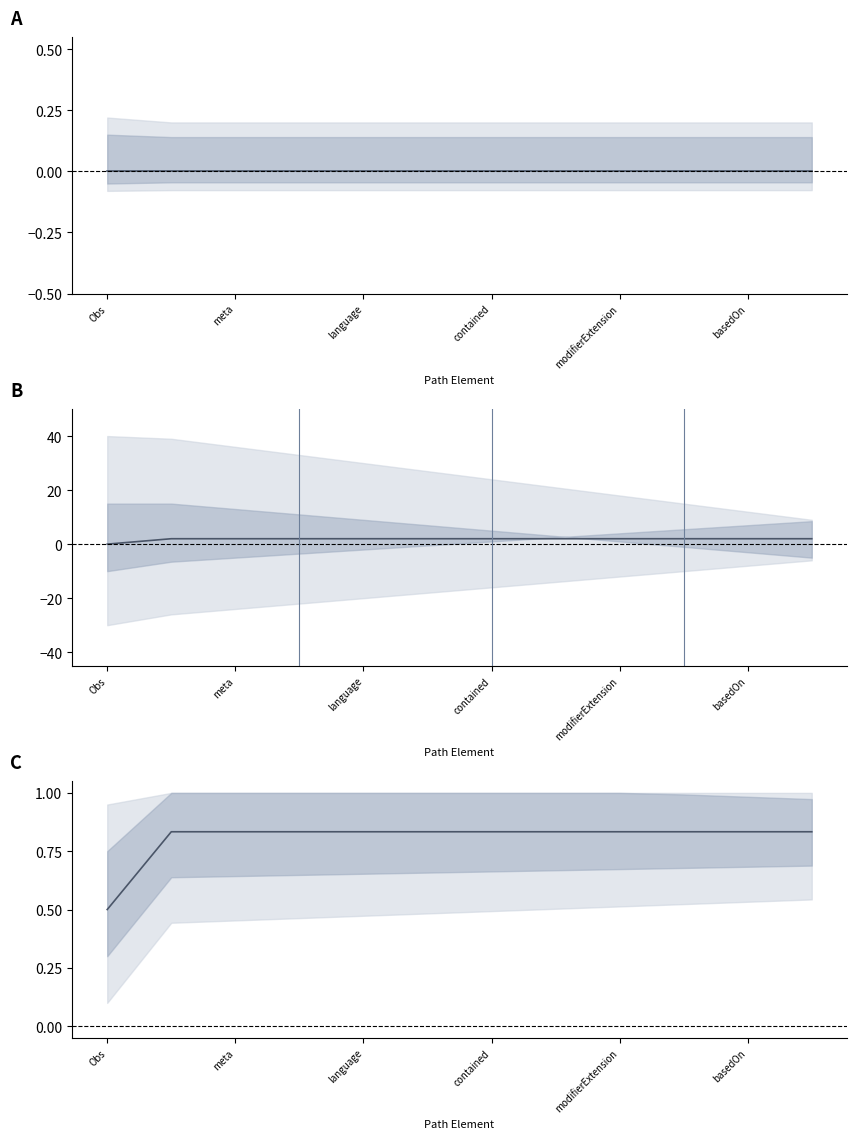

Reading left to right, what are all the values shown in this chart?

Min: 0.0	0.0	0.0	0.0	0.0	0.0	0.0	0.0	0.0	0.0	0.0	0.0
Base Min: 0.0	2.0	2.0	2.0	2.0	2.0	2.0	2.0	2.0	2.0	2.0	2.0
Norm. Depth: 0.5	0.8	0.8	0.8	0.8	0.8	0.8	0.8	0.8	0.8	0.8	0.8